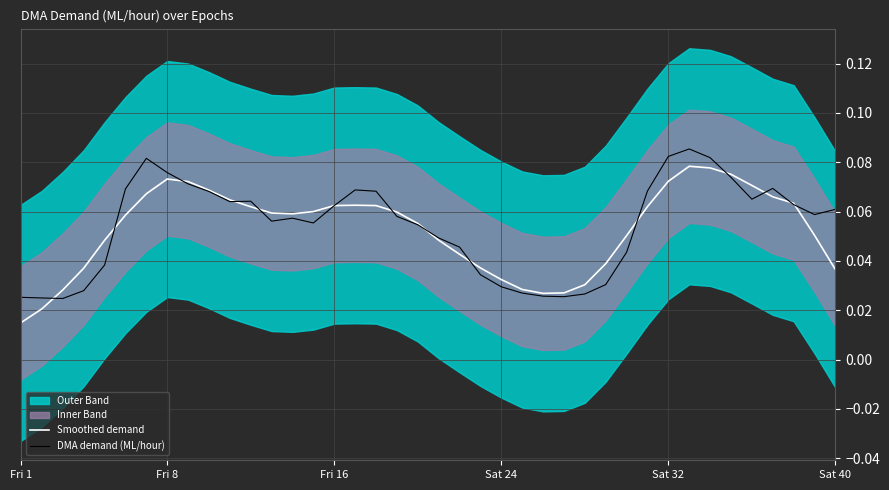

Reading right to left, list all the values displayed in this chart.

Smoothed demand: 0.0	0.1	0.1	0.1	0.1	0.1	0.1	0.1	0.1	0.1	0.1	0.0	0.0	0.0	0.0	0.0	0.0	0.0	0.0	0.0	0.1	0.1	0.1	0.1	0.1	0.1	0.1	0.1	0.1	0.1	0.1	0.1	0.1	0.1	0.1	0.0	0.0	0.0	0.0	0.0
DMA demand (ML/hour): 0.1	0.1	0.1	0.1	0.1	0.1	0.1	0.1	0.1	0.1	0.0	0.0	0.0	0.0	0.0	0.0	0.0	0.0	0.0	0.0	0.1	0.1	0.1	0.1	0.1	0.1	0.1	0.1	0.1	0.1	0.1	0.1	0.1	0.1	0.1	0.0	0.0	0.0	0.0	0.0